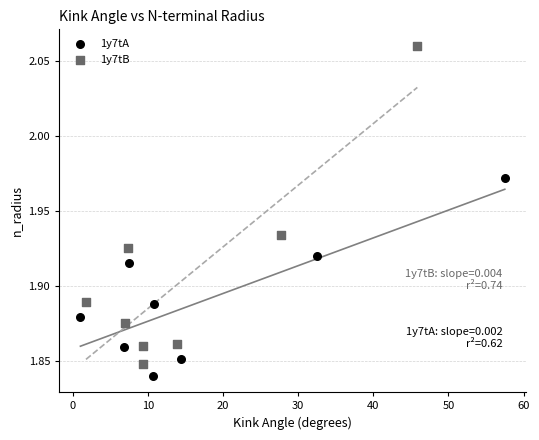

Which series has the largest Y range (max minus min)?

1y7tB